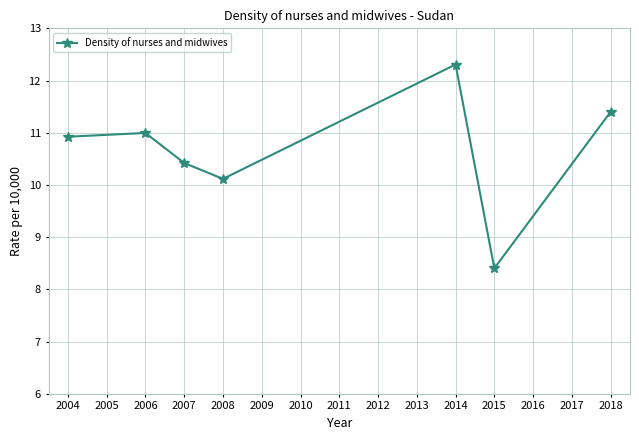

Reading left to right, list all the values displayed in this chart.

10.9	11.0	10.4	10.1	12.3	8.4	11.4